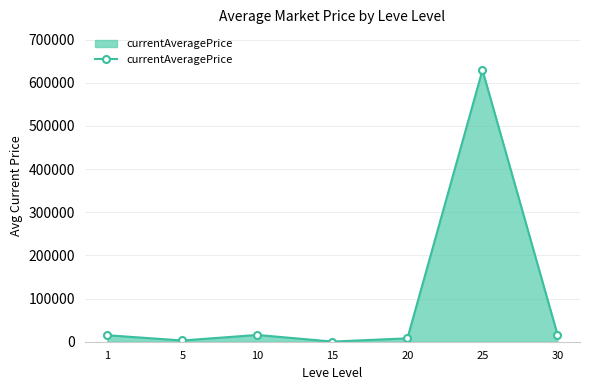

What is the value of the 7th point from the left?

16561.8